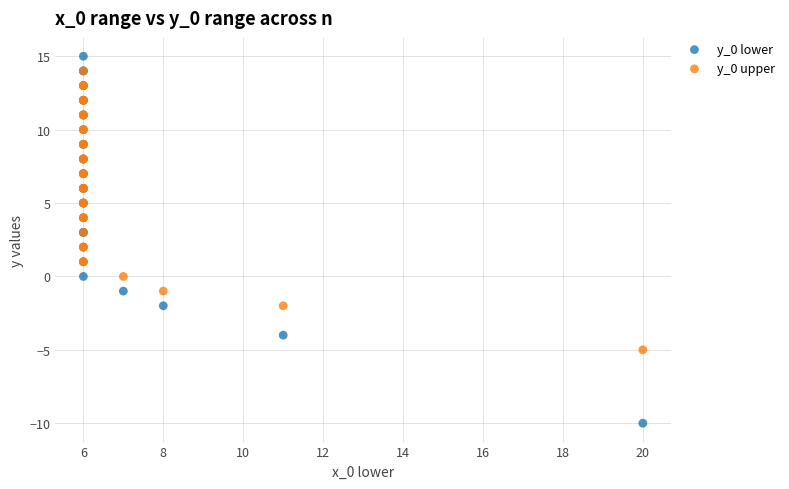

What are all the series names shown in the legend?

y_0 lower, y_0 upper